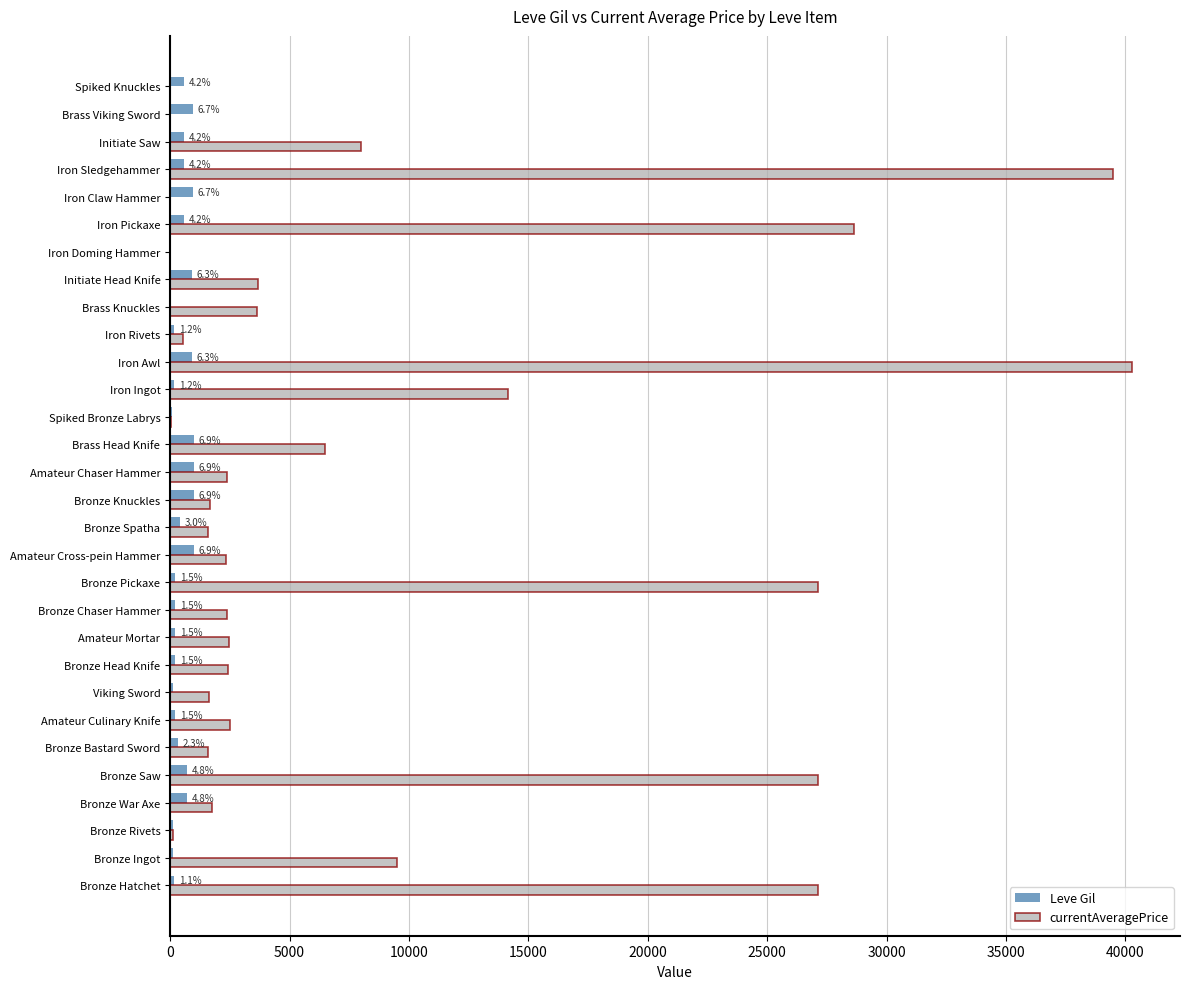

How many categories are shown in the chart?

30